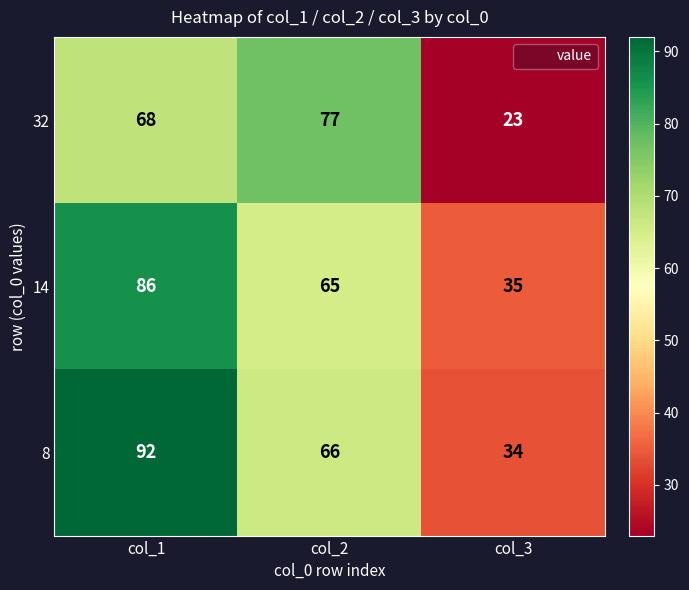

What is the spread (max minus min) of values at col_3?

12